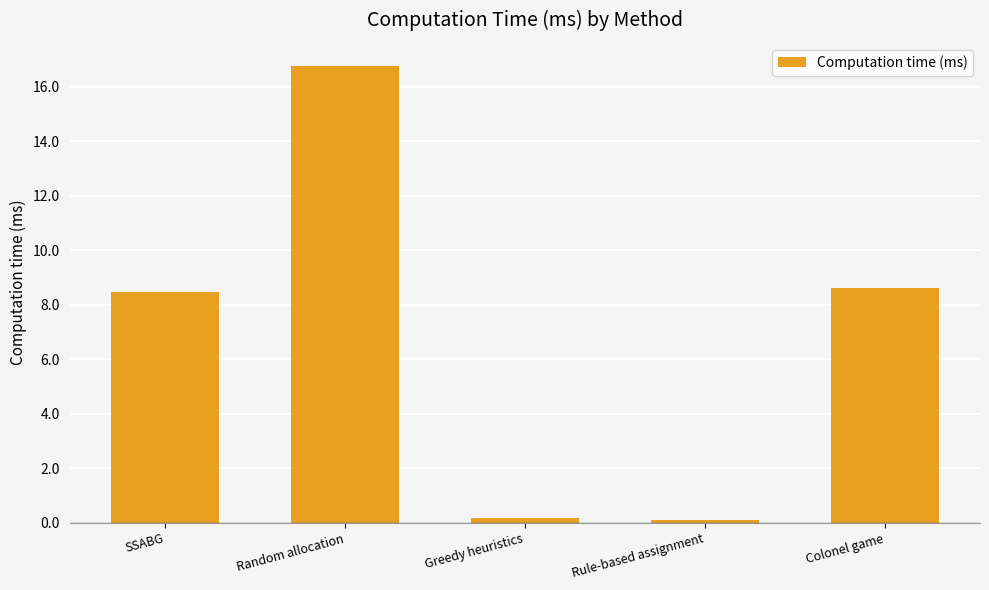

How many series are shown in this chart?

1